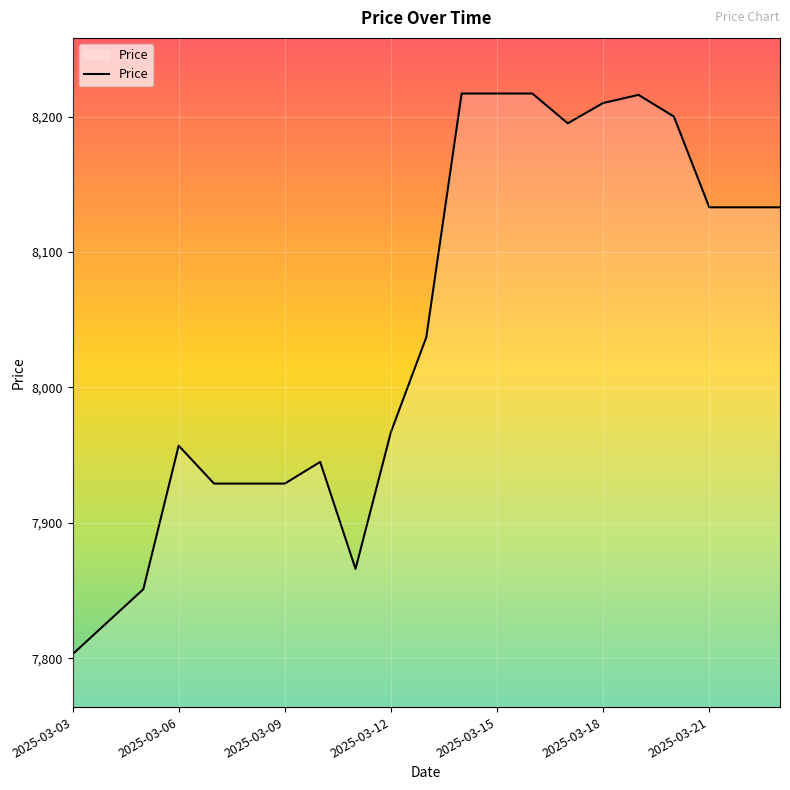

What is the maximum value shown in the chart?

8217